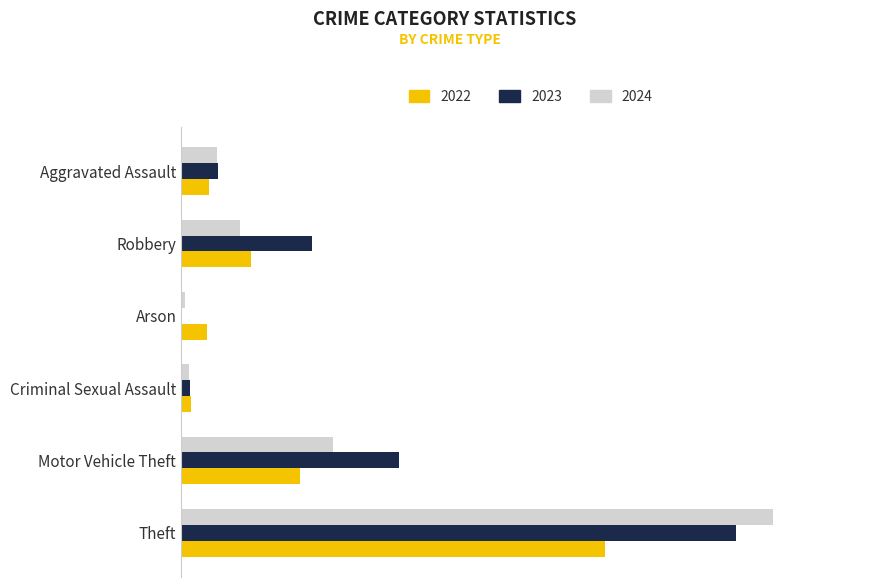

Which label corresponds to the smallest value in the chart?

Arson